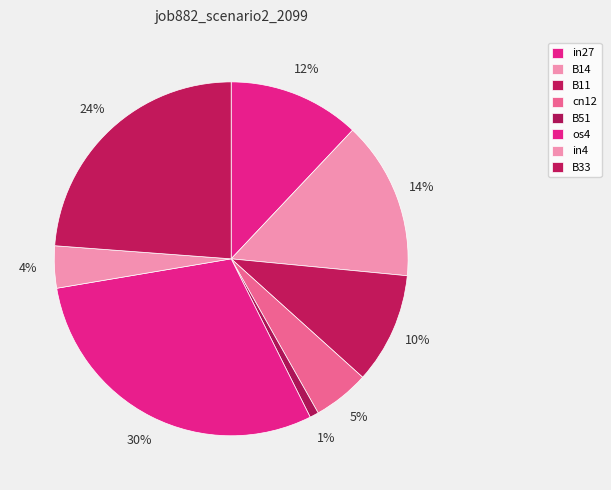

How many slices are in this pie chart?

8